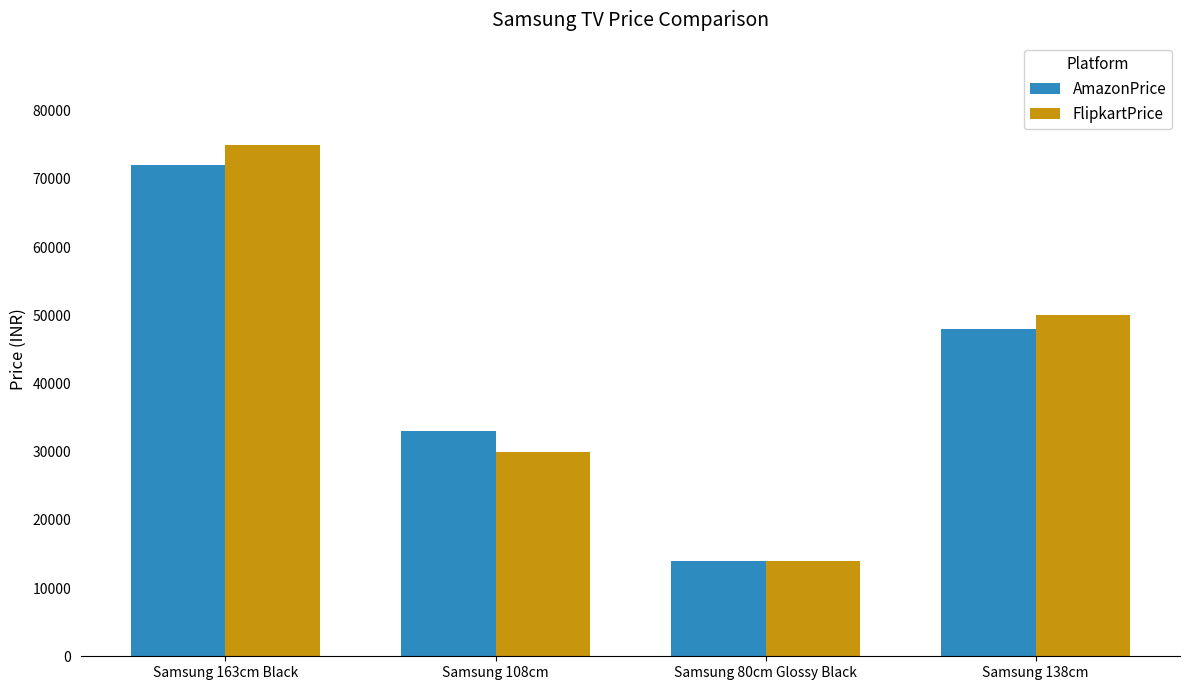

At how many categories does at least one series exceed 57388?

1